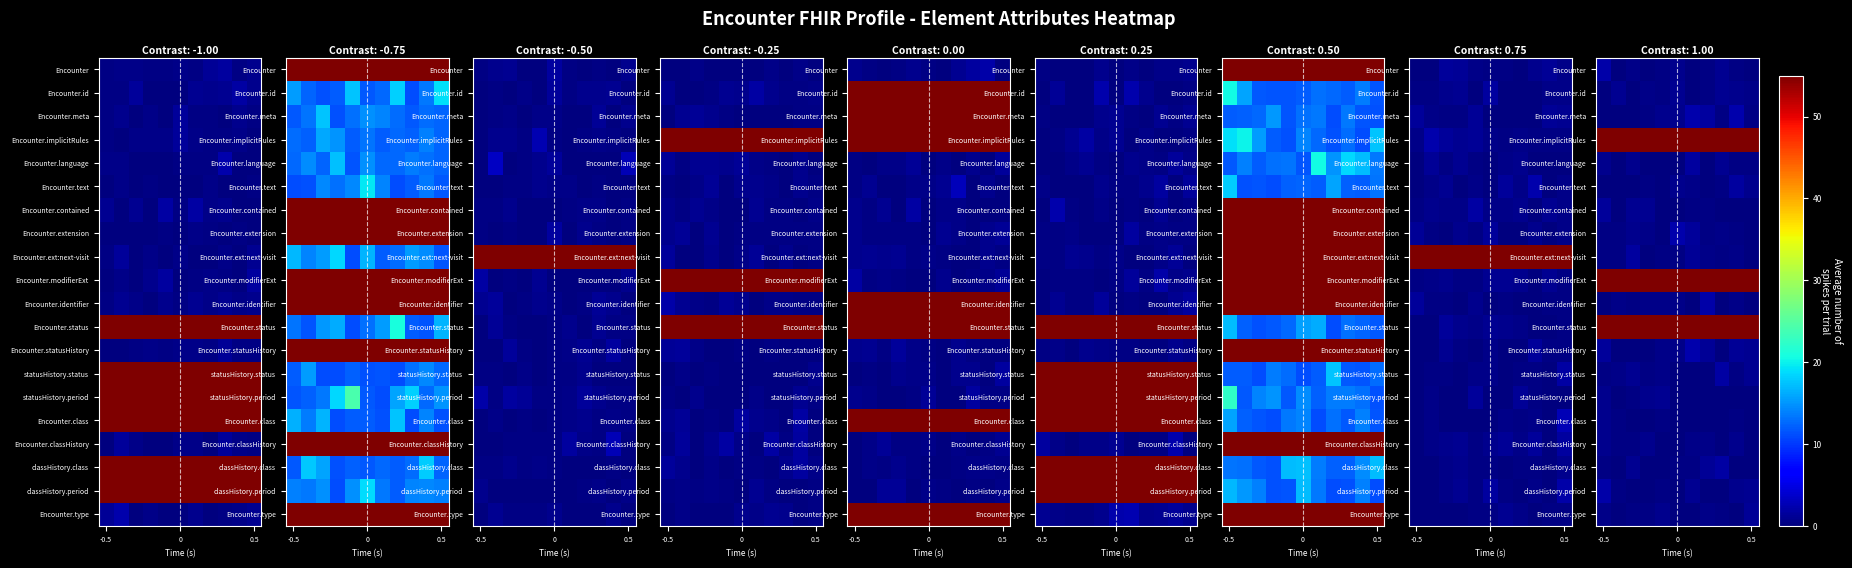

Which has a higher value, 4 or 9?

9